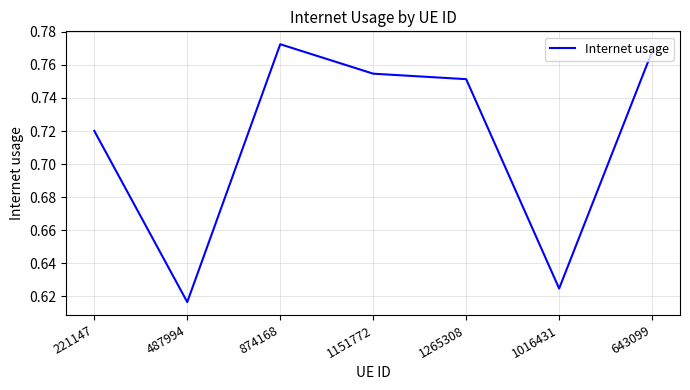

Is it true that the value at 1016431 is 0.2?

False